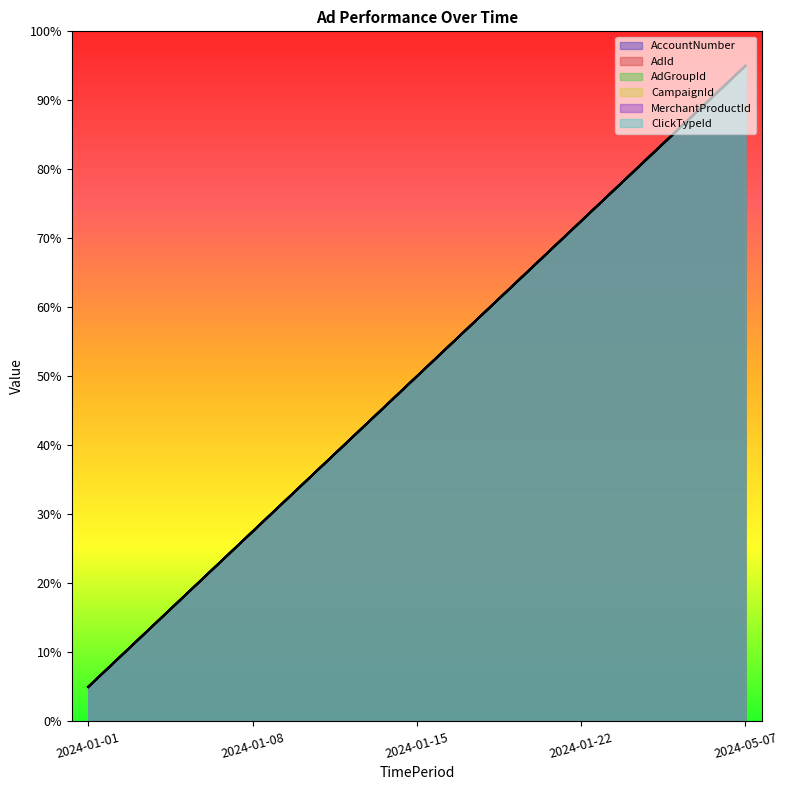

Count the number of categories in the chart.

5